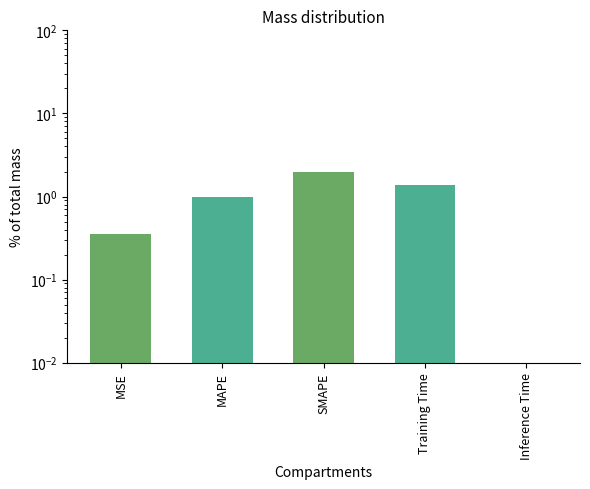

What position from the right is MSE?

5